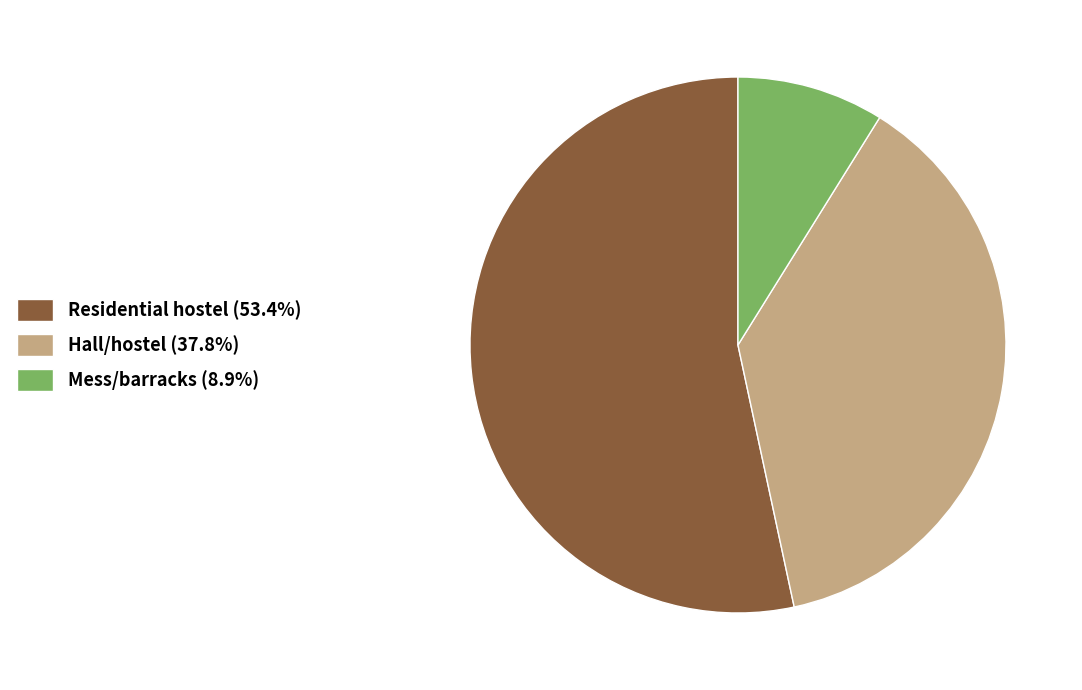

Combined, do Mess/barracks (8.9%) and Residential hostel (53.4%) account for over 50%?

Yes